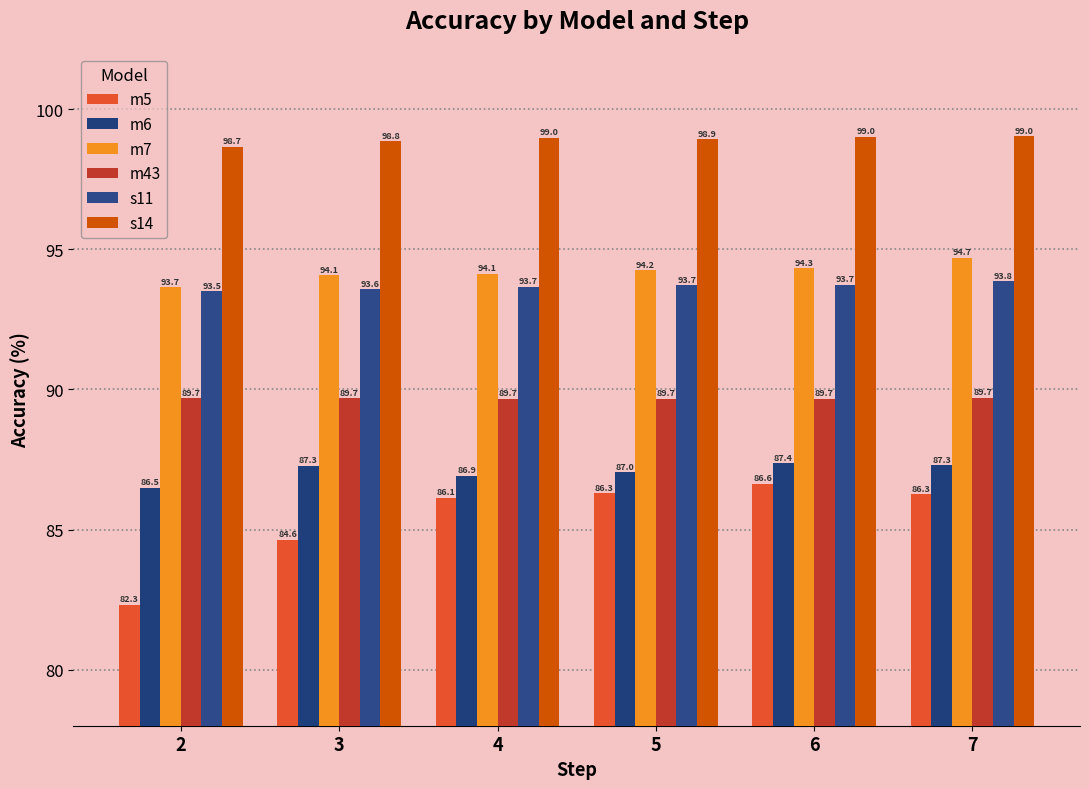

What is the minimum value for s14?

98.7